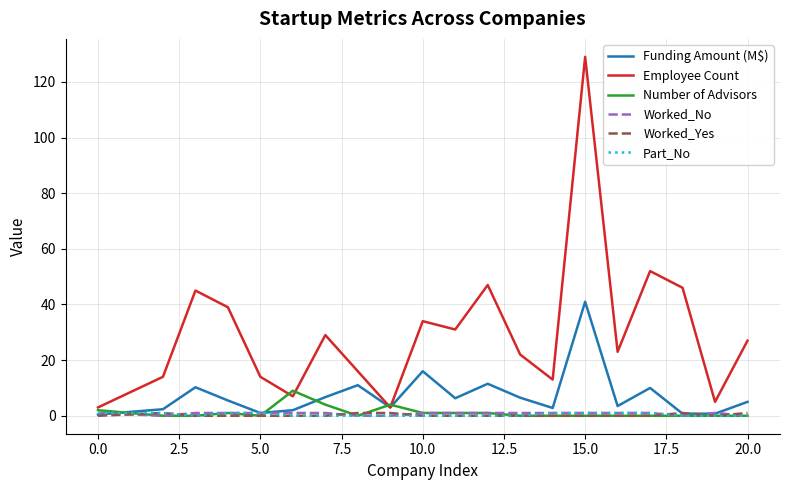

Which series has the largest total across all categories?

Employee Count